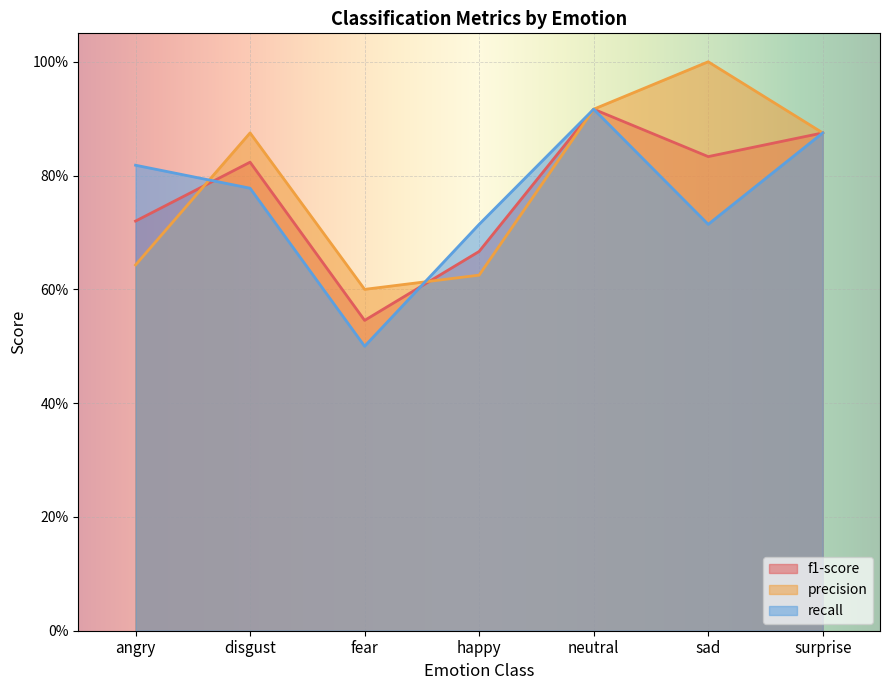

Reading left to right, extract all data points from this chart.

f1-score: 0.7	0.8	0.5	0.7	0.9	0.8	0.9
precision: 0.6	0.9	0.6	0.6	0.9	1.0	0.9
recall: 0.8	0.8	0.5	0.7	0.9	0.7	0.9